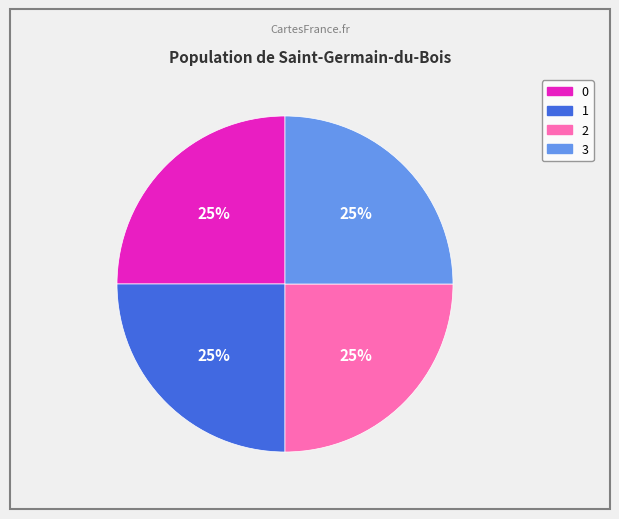

What percentage is the 2 slice, to the nearest percent?

25%